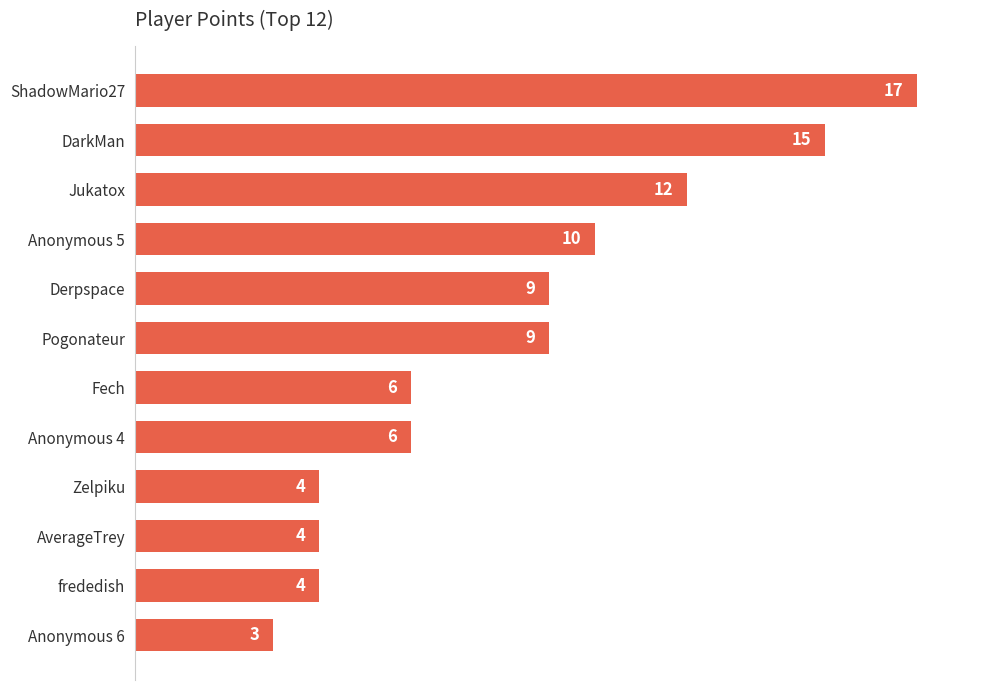

True or false: the data shows 2 at Fech.

False